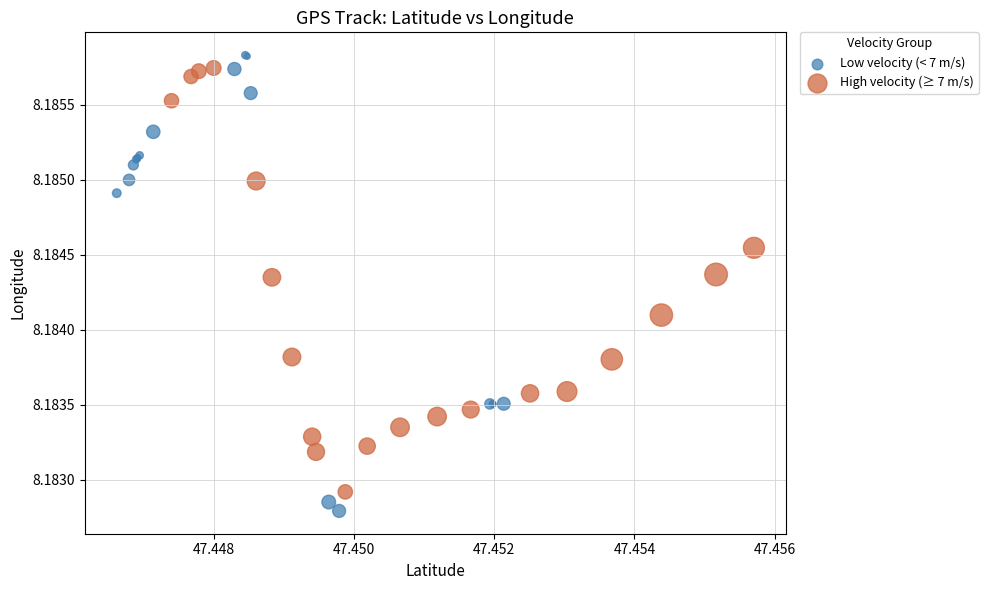

Which series contains the lowest Y value?

Low velocity (< 7 m/s)